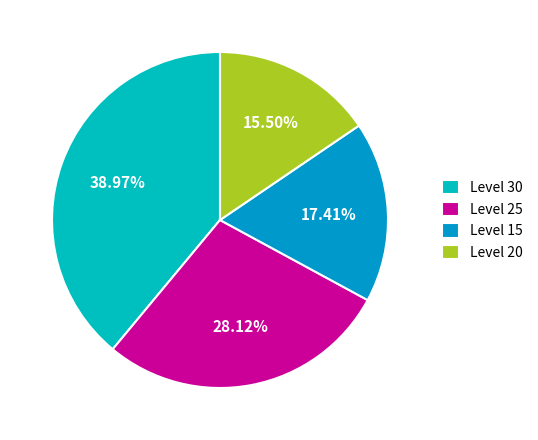

Which has a higher value, Level 30 or Level 20?

Level 30